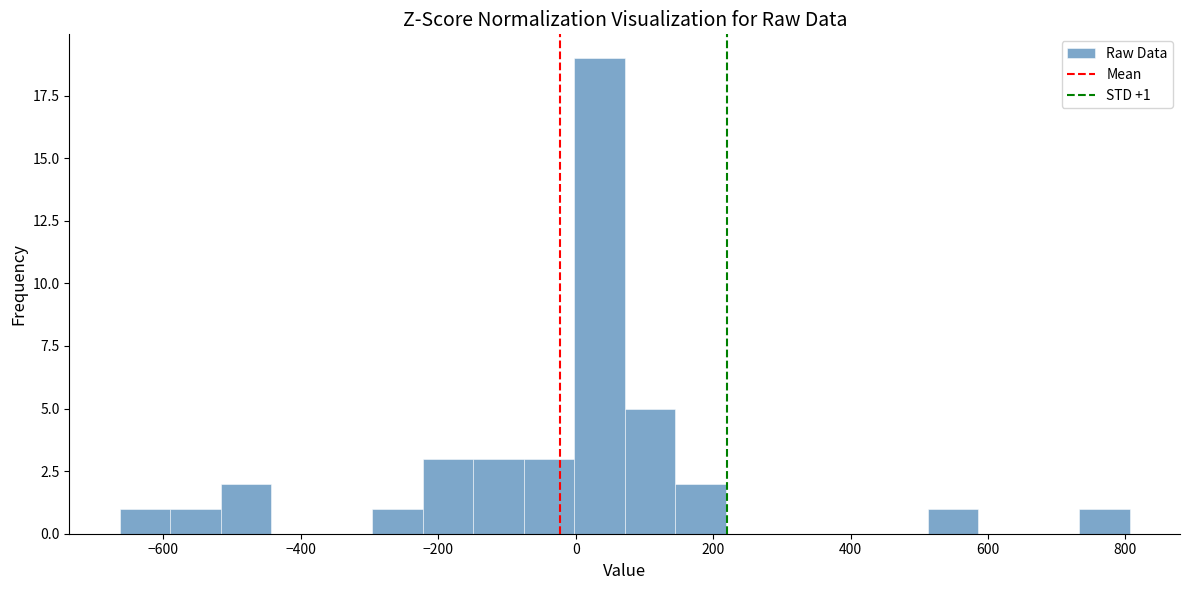

Around what value on the x-axis is the tallest bar? Give the approximate position of its centre, as read against the axis.

40